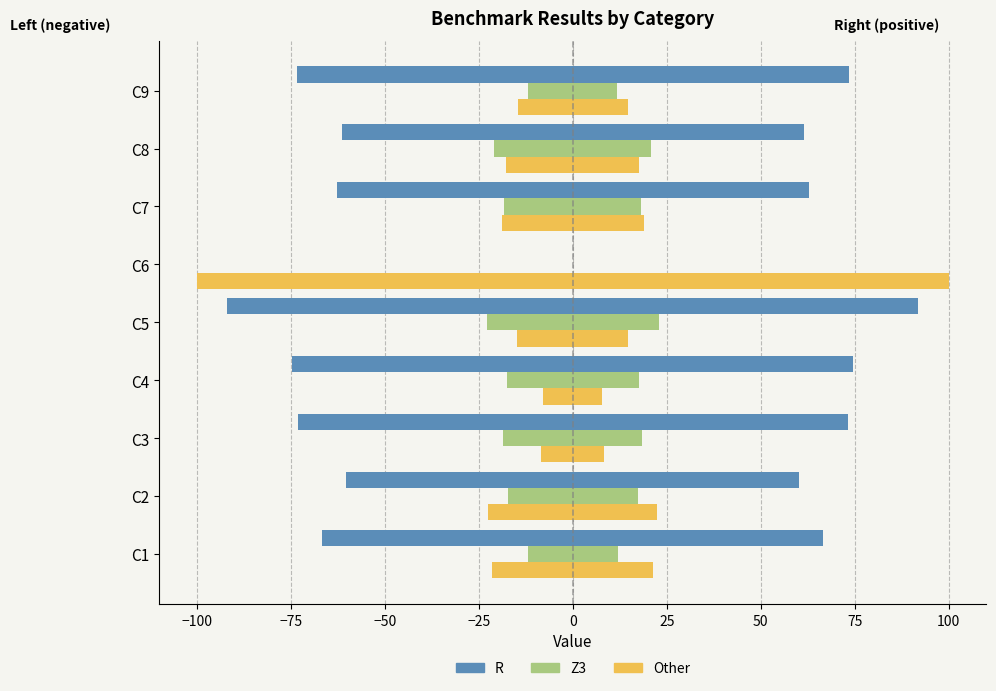

At C9, list the series in order from smallest to largest.

R, Other, Z3